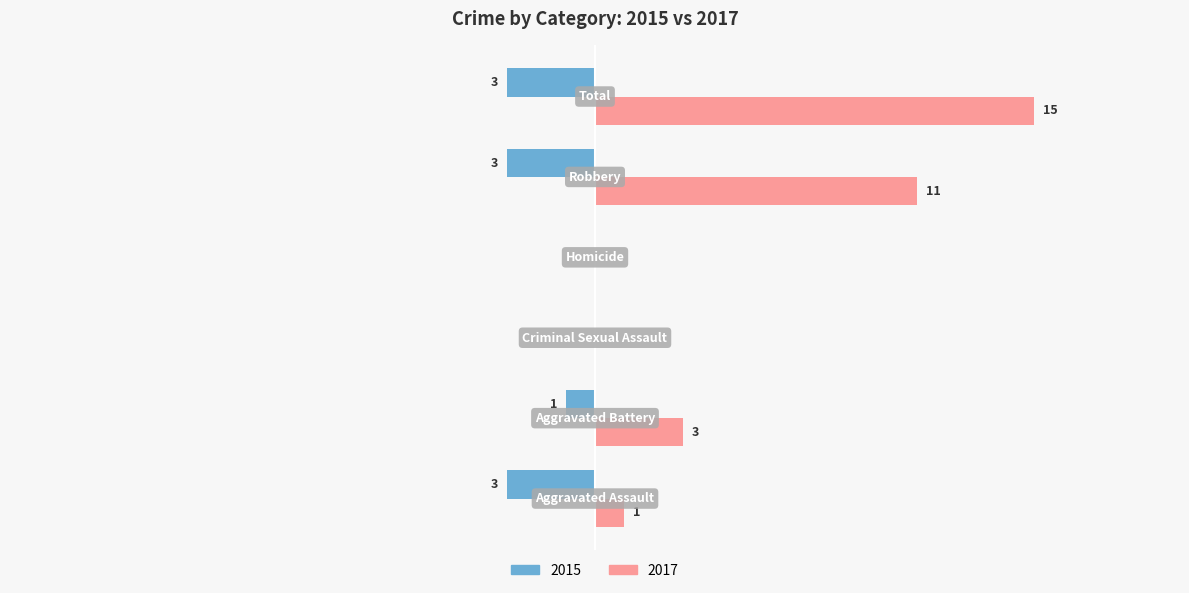

What are all the series names shown in the legend?

2015, 2017